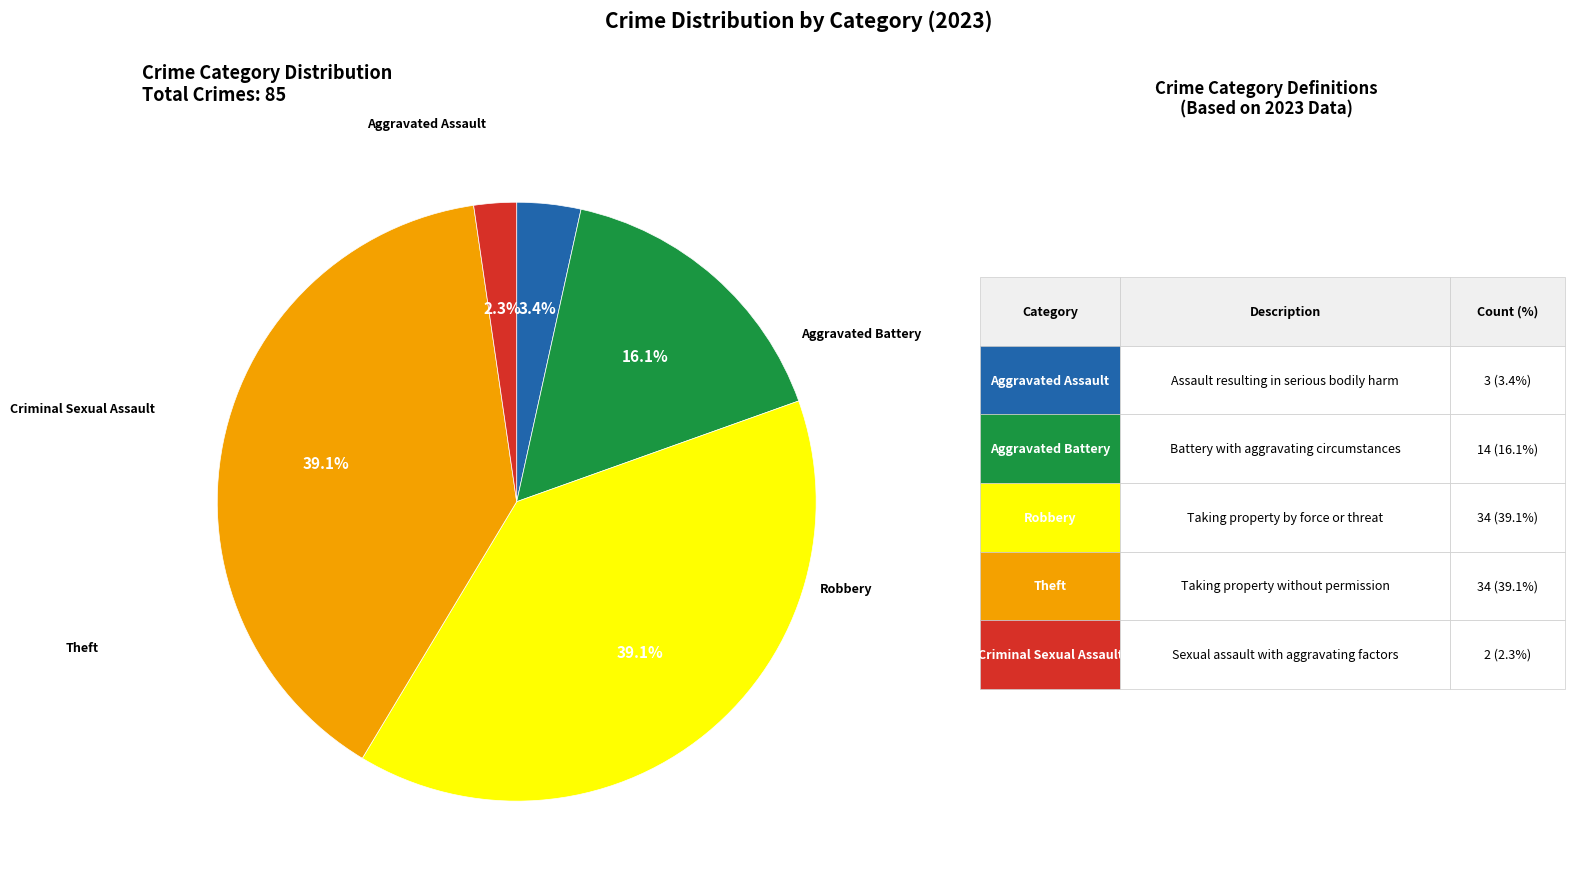

Is there any slice that represents more than half of the pie?

No